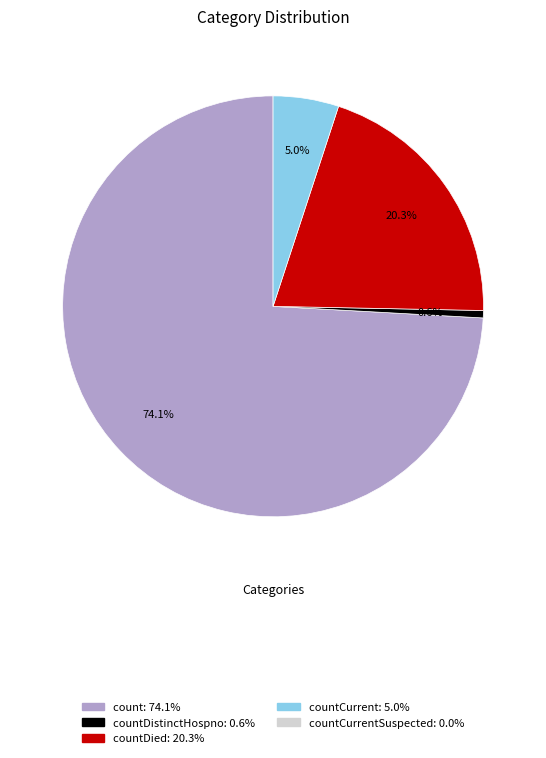

Is there a majority slice in this chart?

Yes